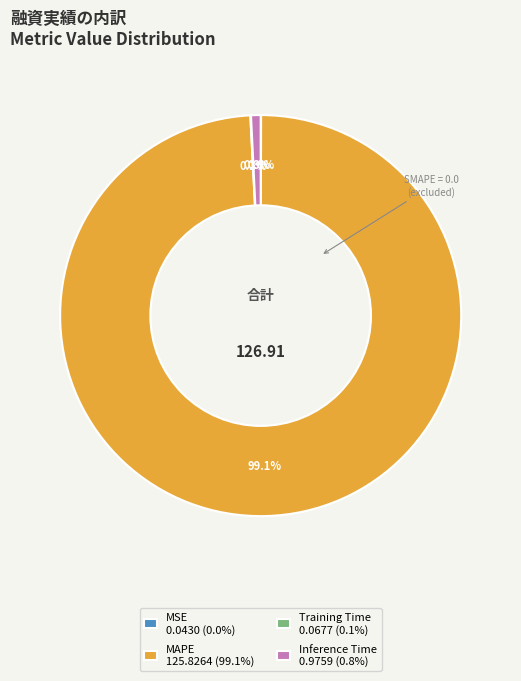

What percentage is NOT represented by MAPE 125.8264 (99.1%)?

0.9%